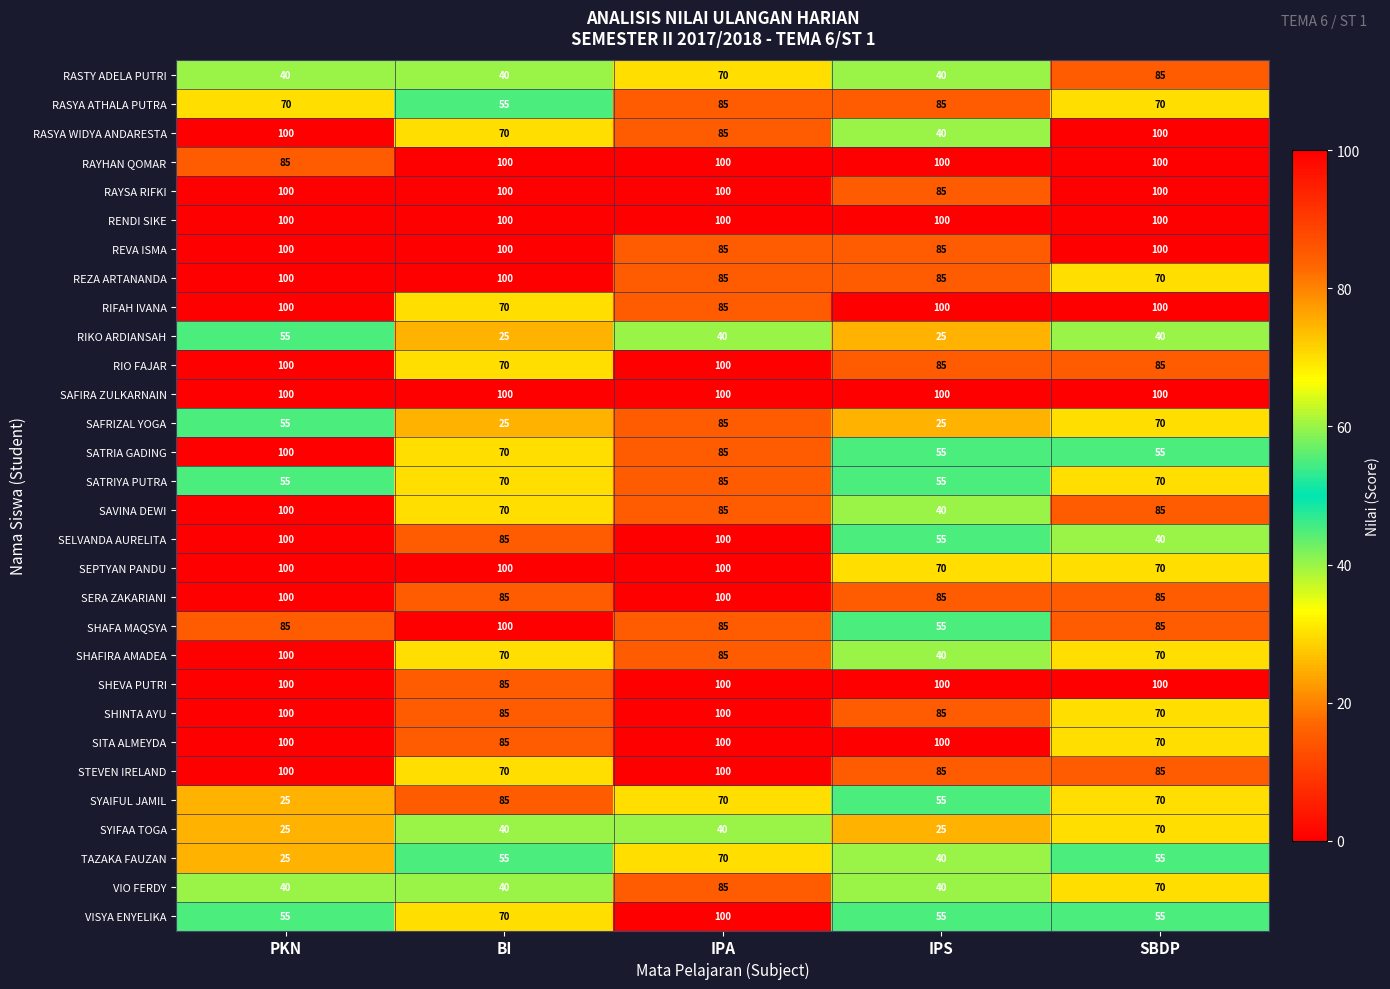

What is the total value across all series at IPS?

1995